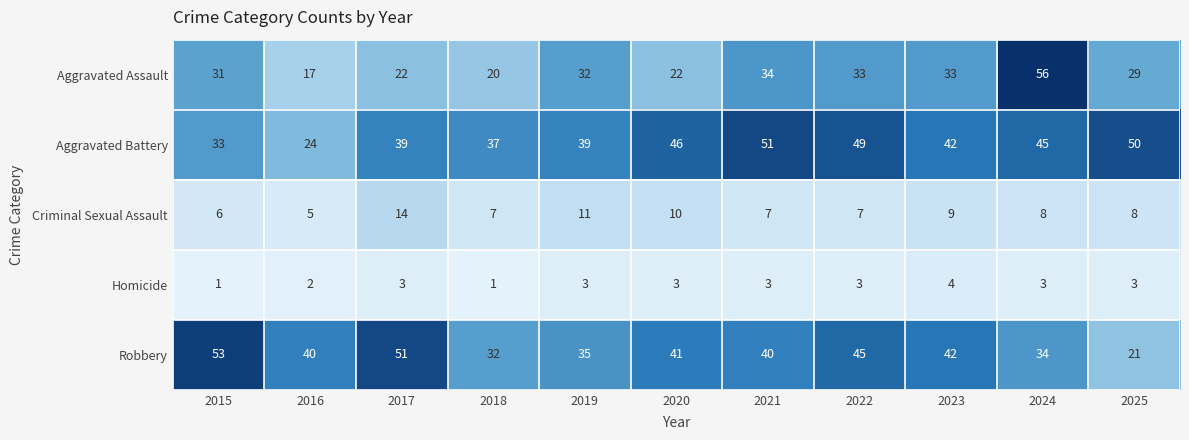

Between 2016 and 2024, which series saw the biggest shift?

Aggravated Assault